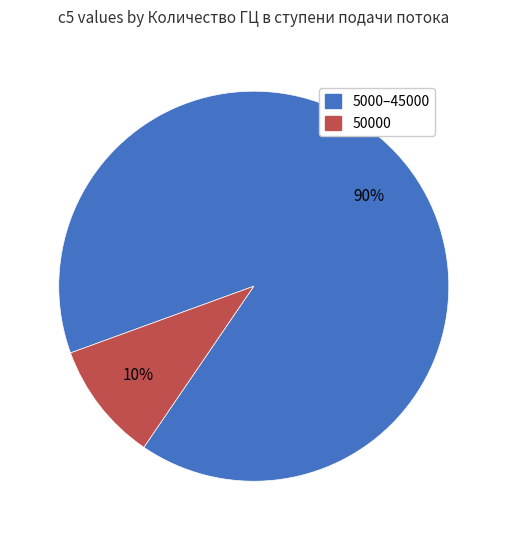

Is there a majority slice in this chart?

Yes